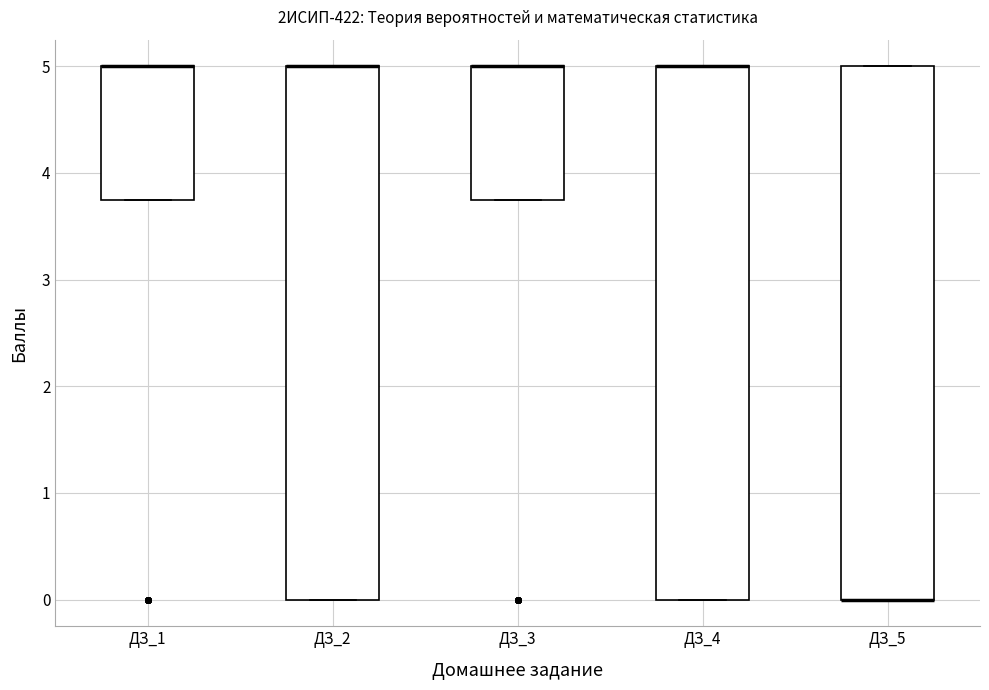

Reading left to right, transcribe this box plot: for each box, give where its median line is, the range the box spans, and where its two whiskers end, as read against the y-axis. The values are not printed on the chart, so give them approximately, as read against the axis.

ДЗ_1: median 5.0 (drawn on the box's upper edge), box 3.8 to 5.0, whiskers 3.8 to 5.0
ДЗ_2: median 5.0 (drawn on the box's upper edge), box 0.0 to 5.0, whiskers 0.0 to 5.0
ДЗ_3: median 5.0 (drawn on the box's upper edge), box 3.8 to 5.0, whiskers 3.8 to 5.0
ДЗ_4: median 5.0 (drawn on the box's upper edge), box 0.0 to 5.0, whiskers 0.0 to 5.0
ДЗ_5: median 0.0 (drawn on the box's lower edge), box 0.0 to 5.0, whiskers 0.0 to 5.0